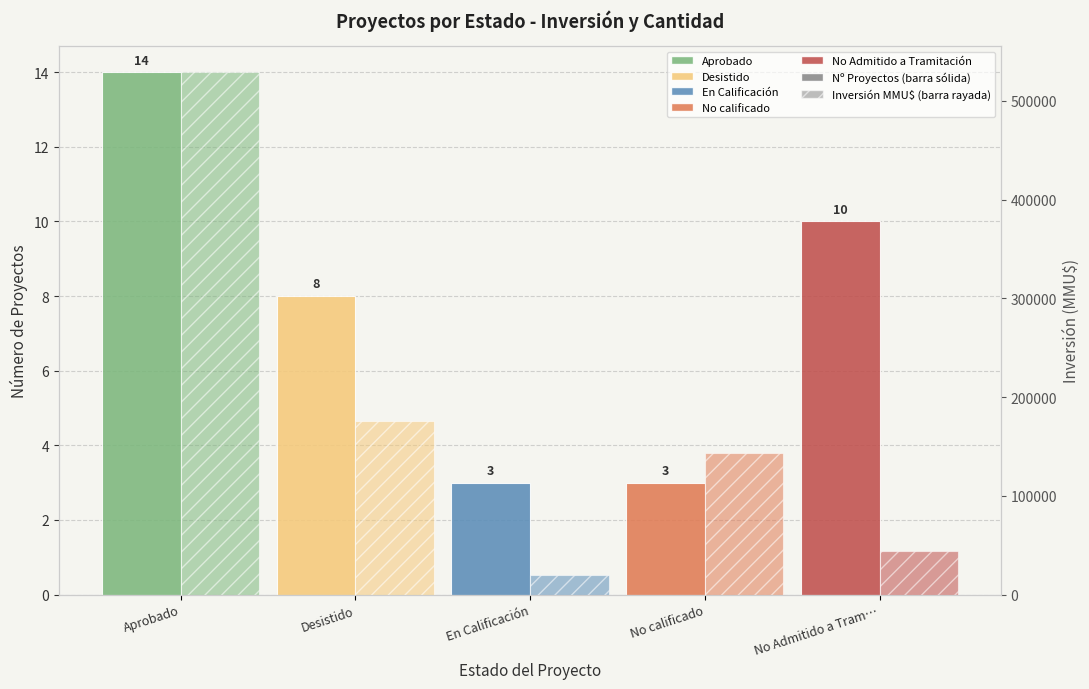

What is the maximum value shown in the chart?

14